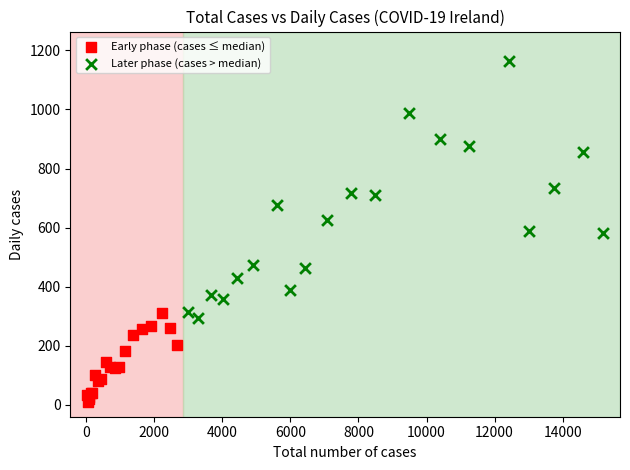

Which series contains the lowest Y value?

Early phase (cases ≤ median)